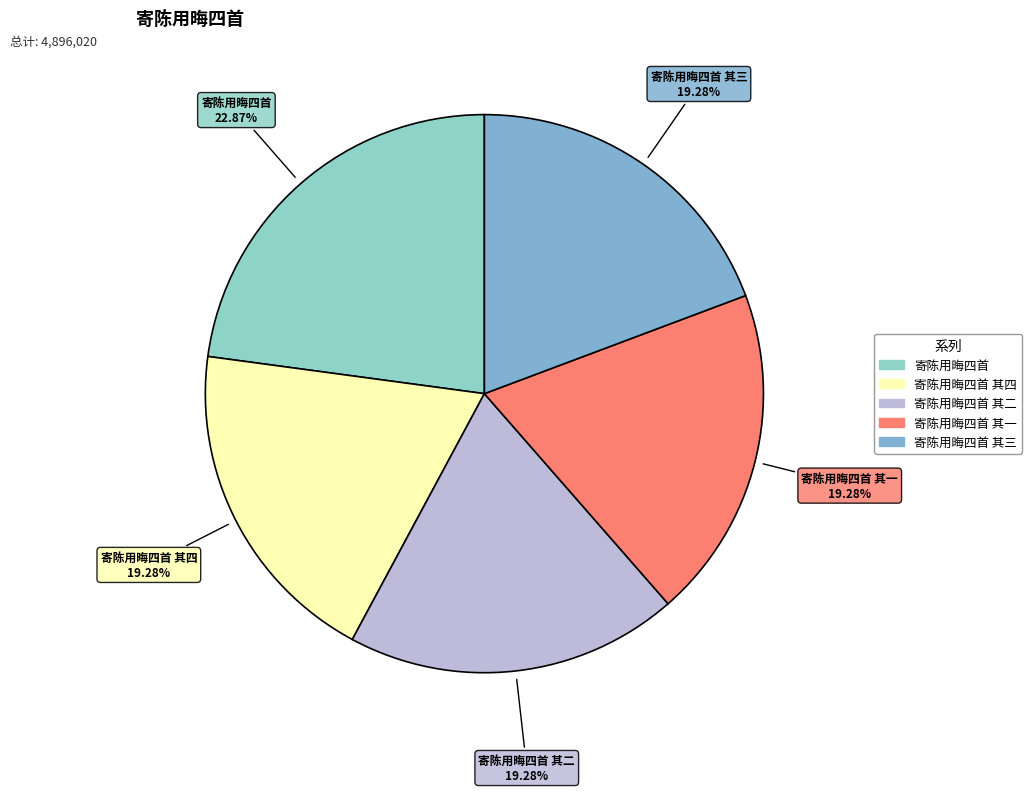

To the nearest percent, what is the average slice percentage?

20%